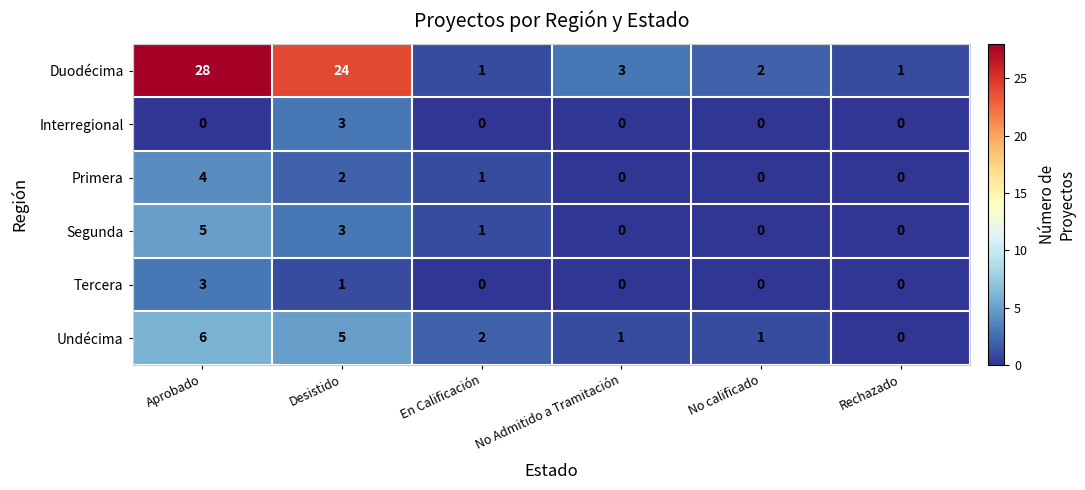

Which label corresponds to the largest value in the chart?

Aprobado